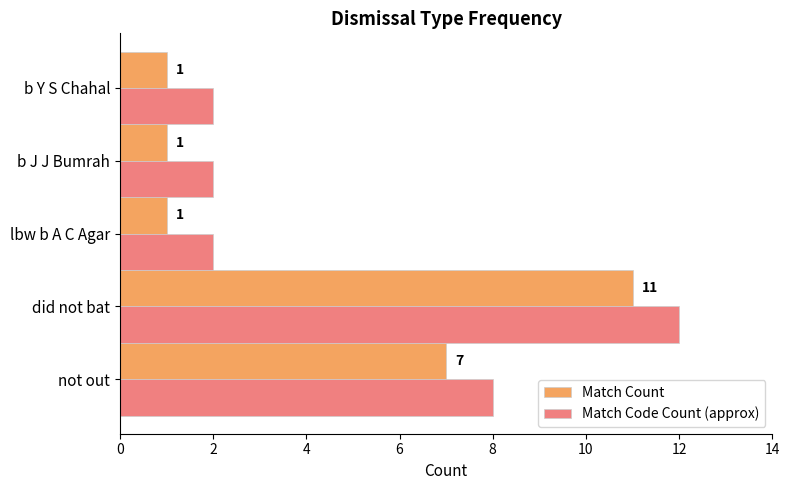

At which category is the sum across all series the highest?

did not bat